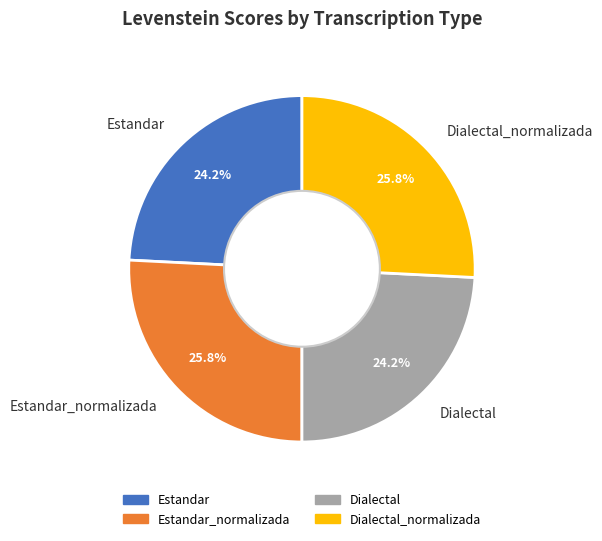

What portion of the pie excludes Estandar?

75.8%